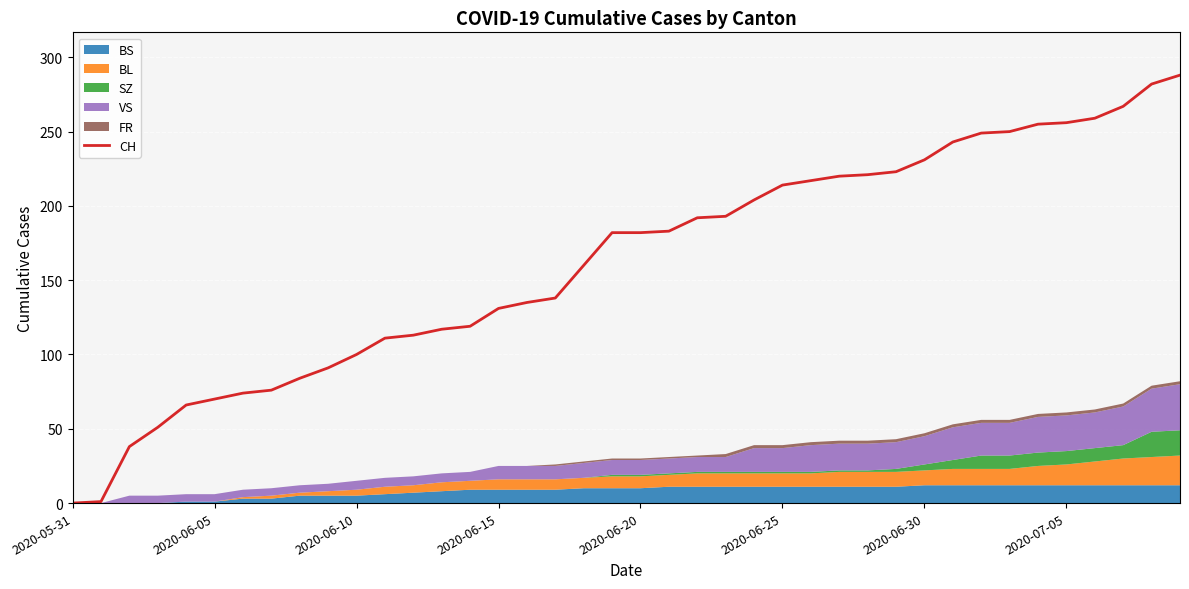

How many positive values are there?

39